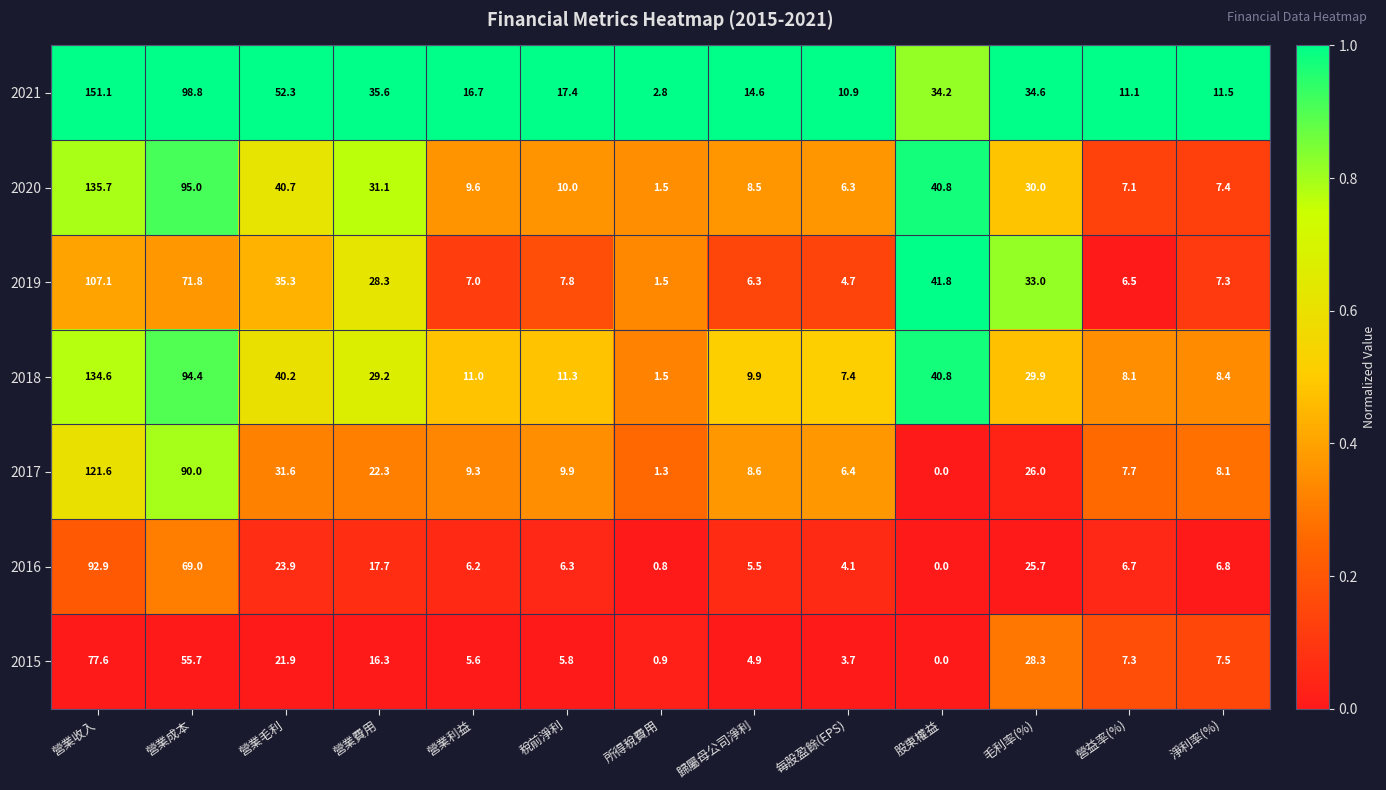

Which category has the highest value across all series?

營業收入